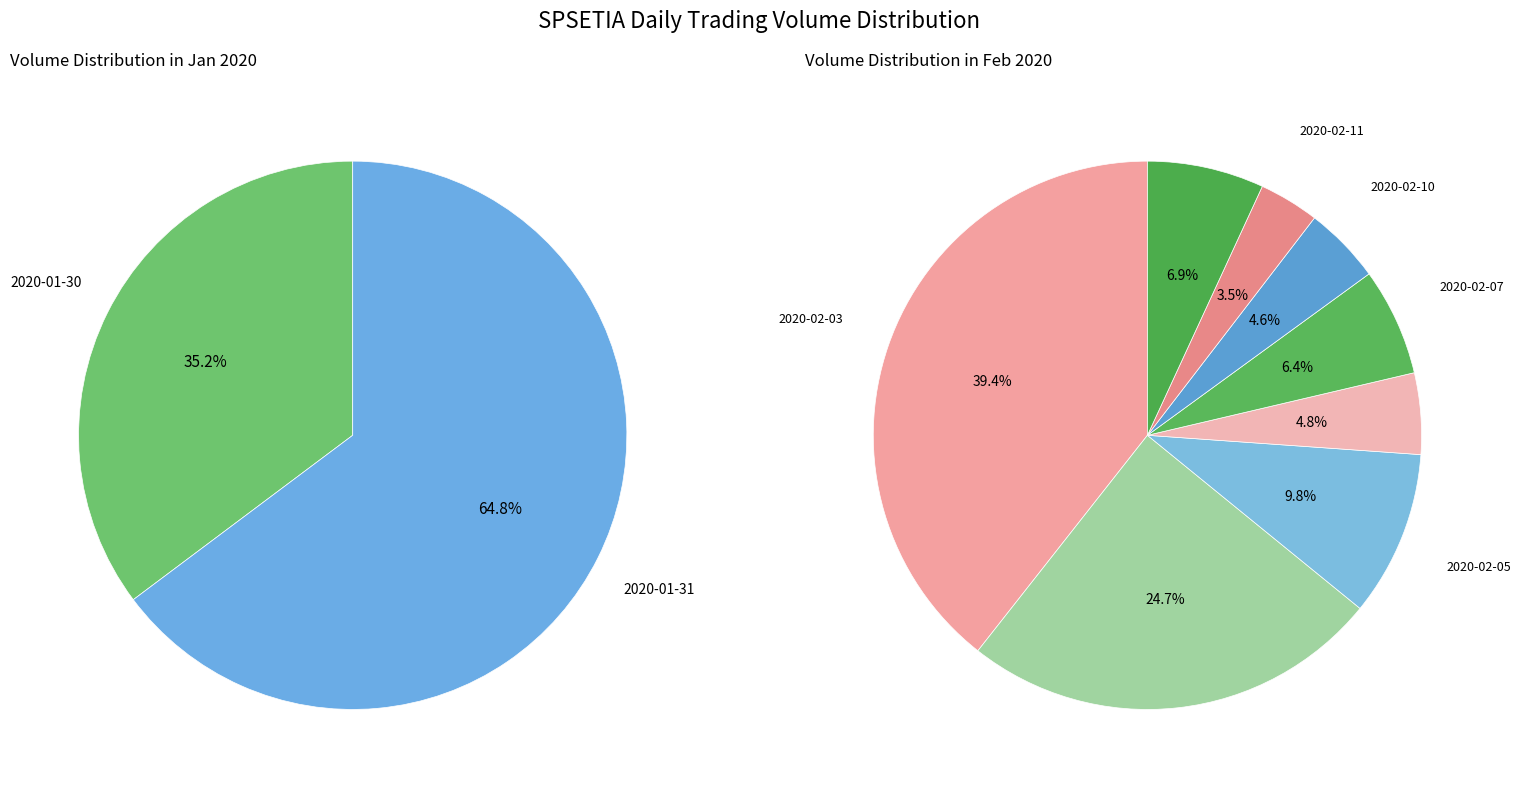

Rank the categories by value from lowest to highest.

2020-02-11, 2020-02-10, 2020-02-06, 2020-02-07, 2020-02-12, 2020-02-05, 2020-01-30, 2020-01-31, 2020-02-04, 2020-02-03